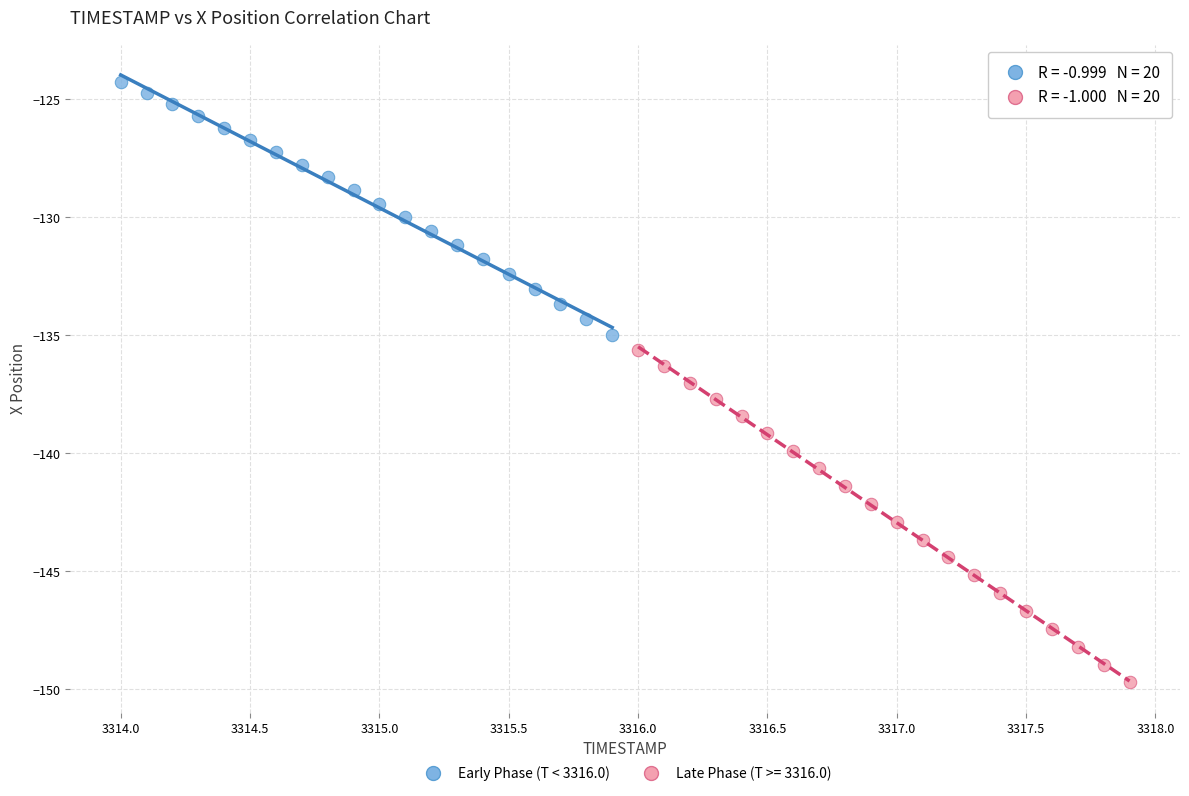

Which series contains the lowest Y value?

Late Phase (T >= 3316.0)